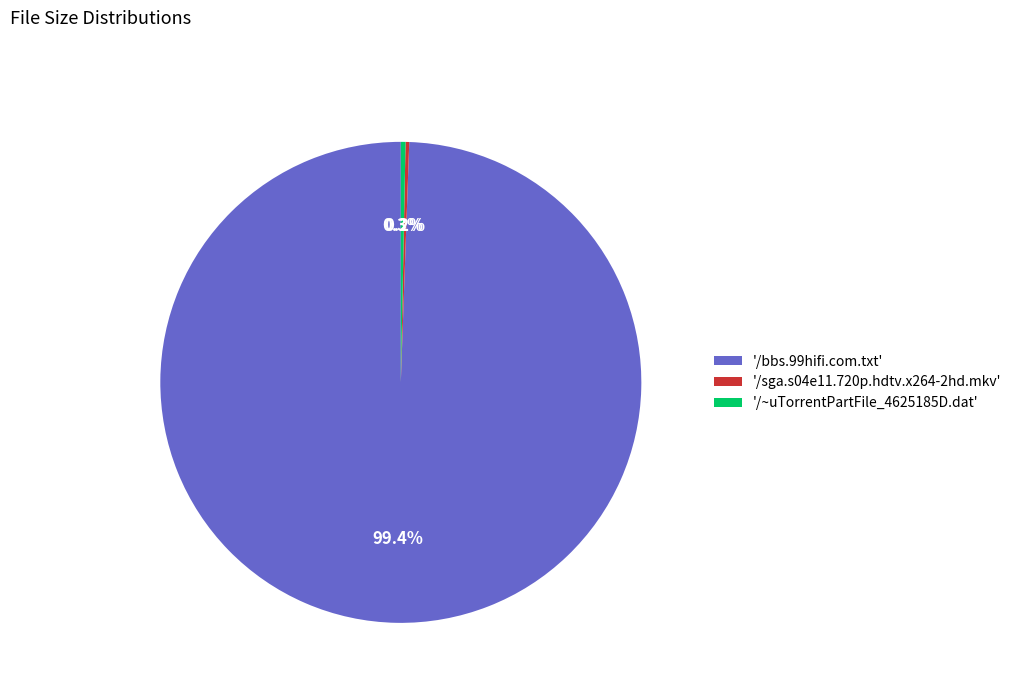

Which has a higher value, '/~uTorrentPartFile_4625185D.dat' or '/bbs.99hifi.com.txt'?

'/bbs.99hifi.com.txt'